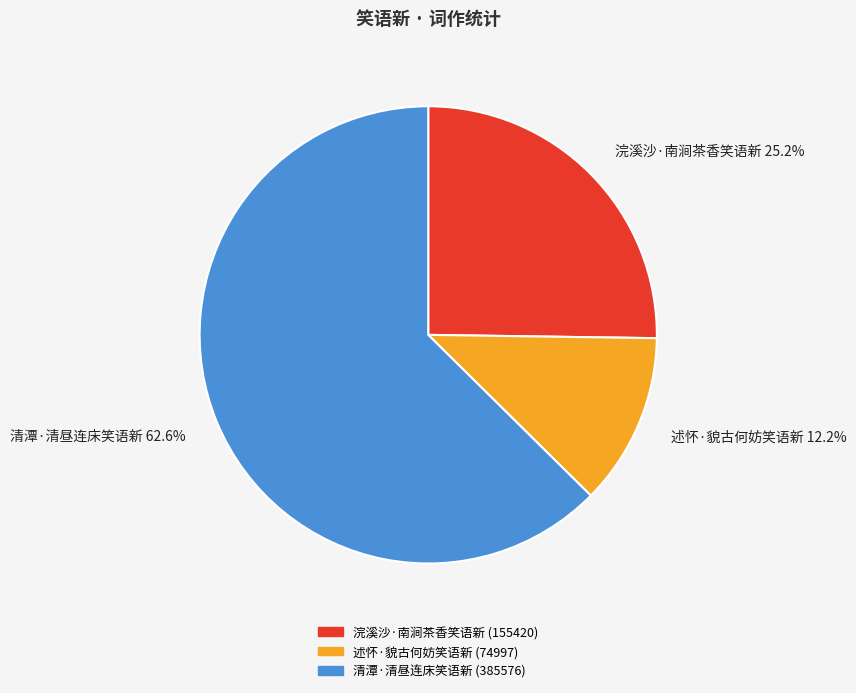

The 浣溪沙·南涧茶香笑语新 slice represents 25% of the pie. True or false?

True